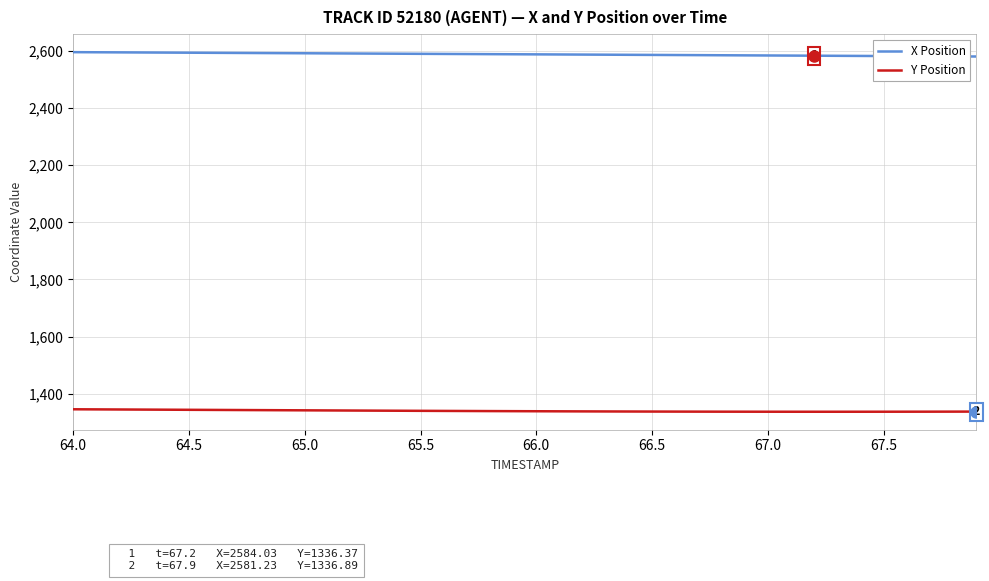

What is the difference between the maximum and second lowest values in the Y Position series?

8.6